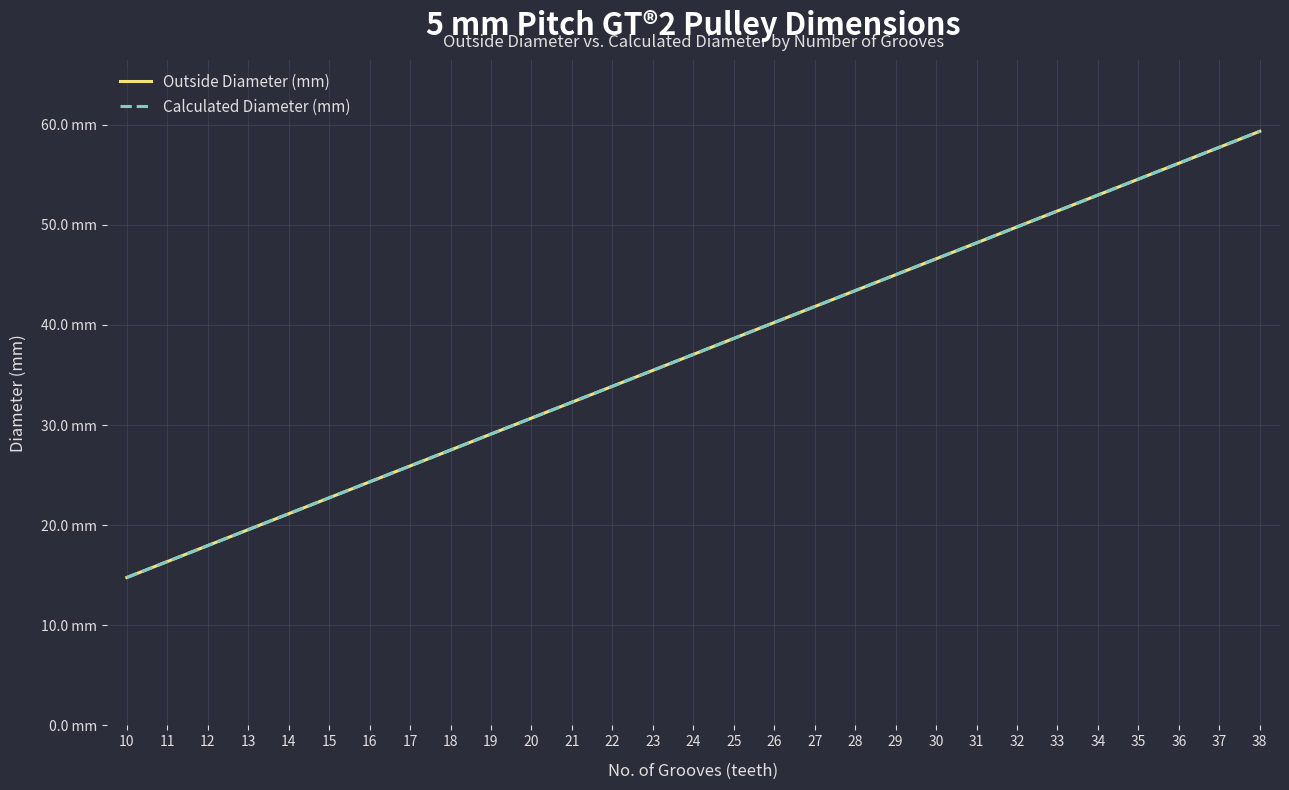

Does the chart display data point markers on the line(s)?

No